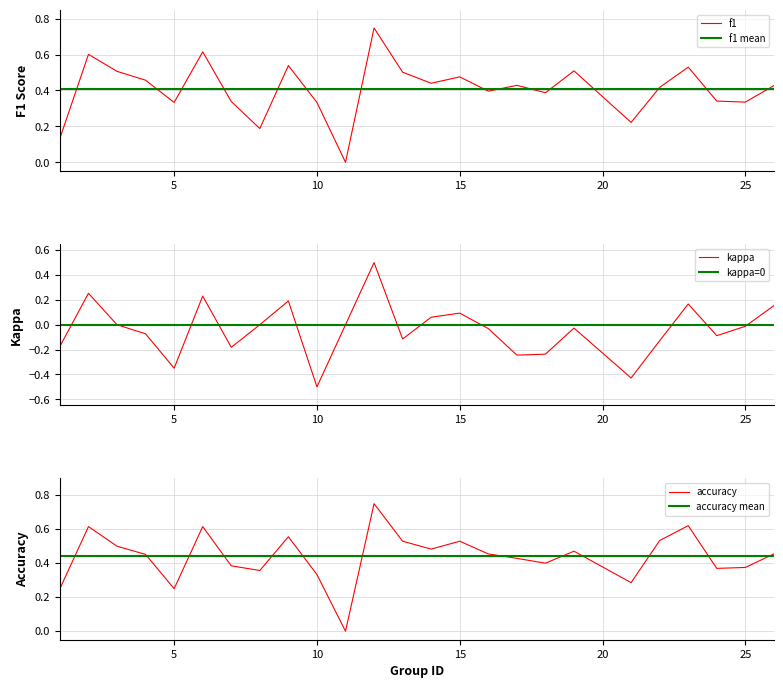

What is the difference between the second highest and minimum values in the f1 series?

0.6